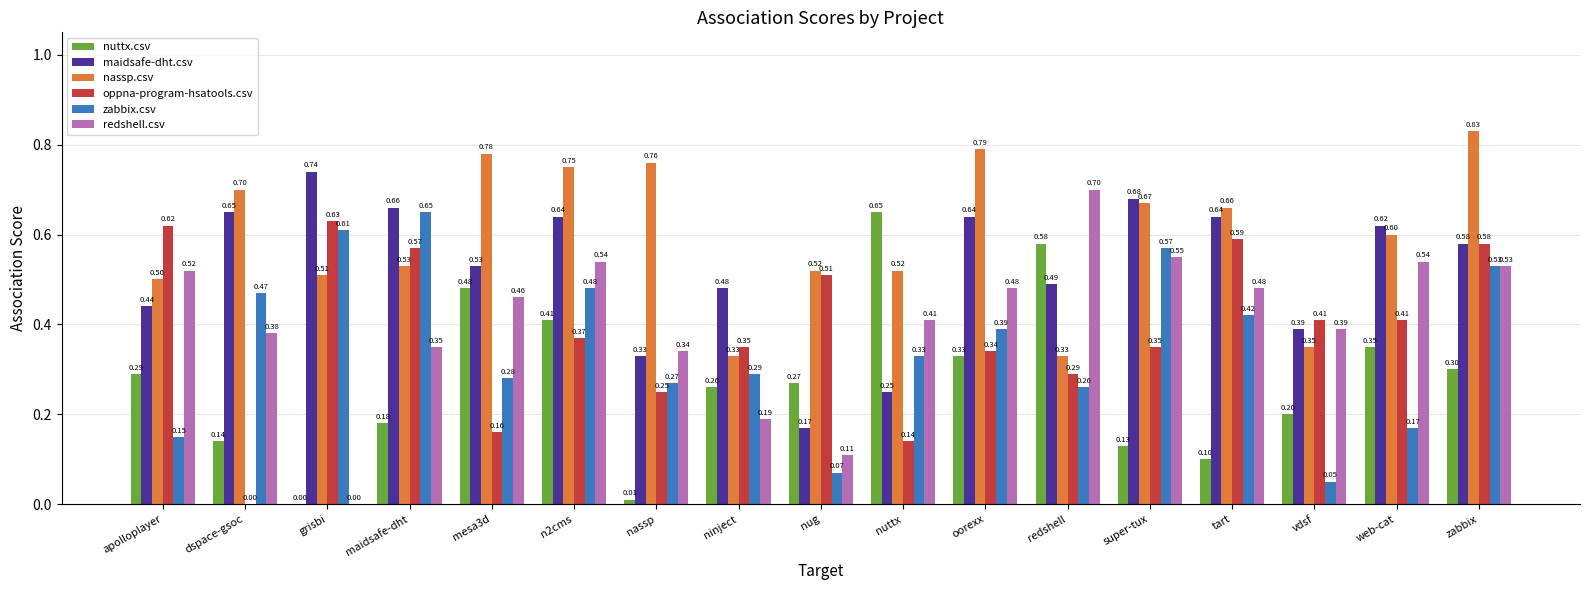

At which label does maidsafe-dht.csv reach its peak?

grisbi